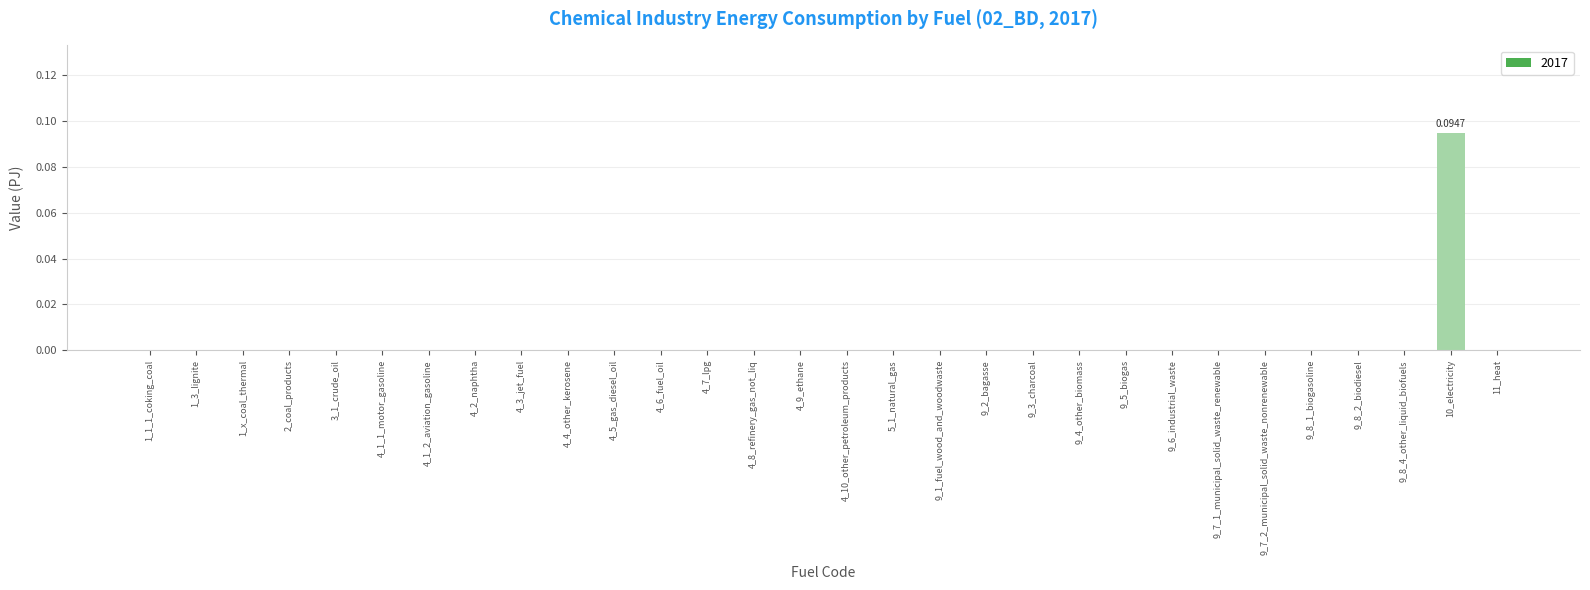

Which has a higher value, 10_electricity or 9_6_industrial_waste?

10_electricity